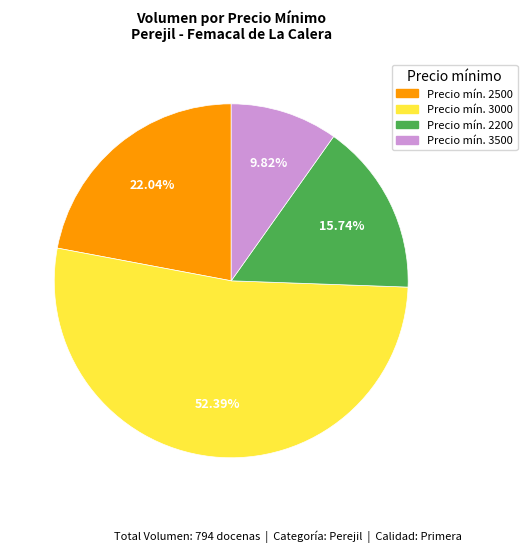

Is there any slice that represents more than half of the pie?

Yes